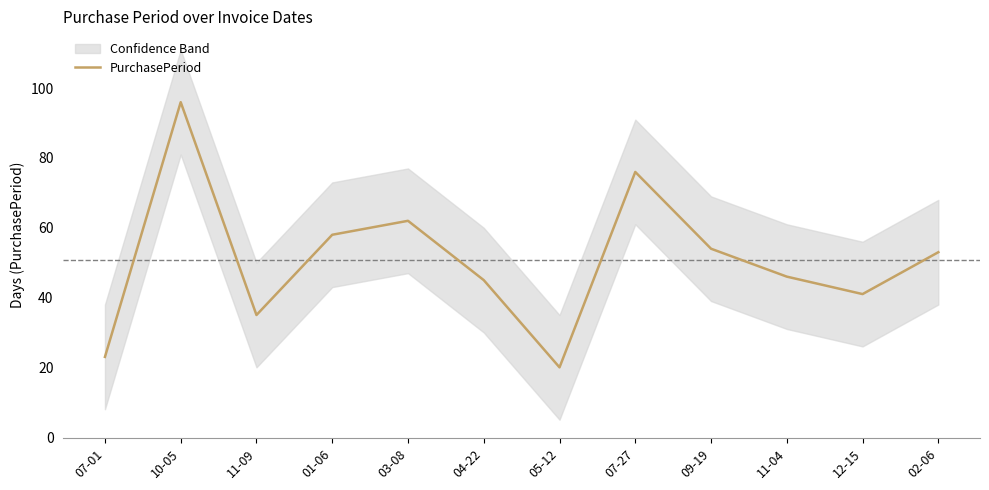

What is the sum of the values at 02-06 and 04-22?

98